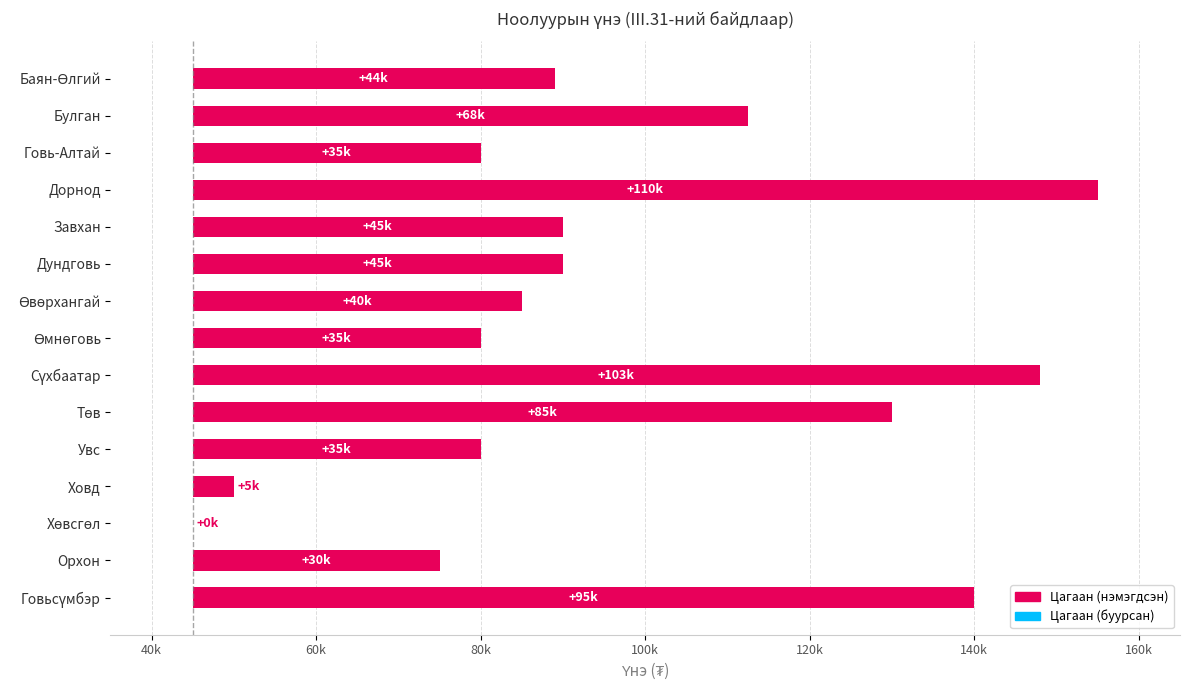

Is it true that the value at Ховд is 5000?

True